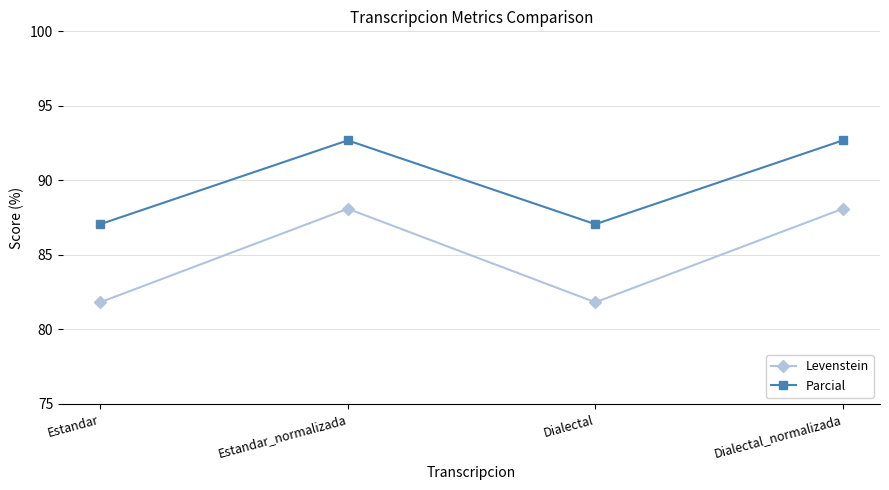

What is the value of the Levenstein point at the 3rd from the left?

81.8